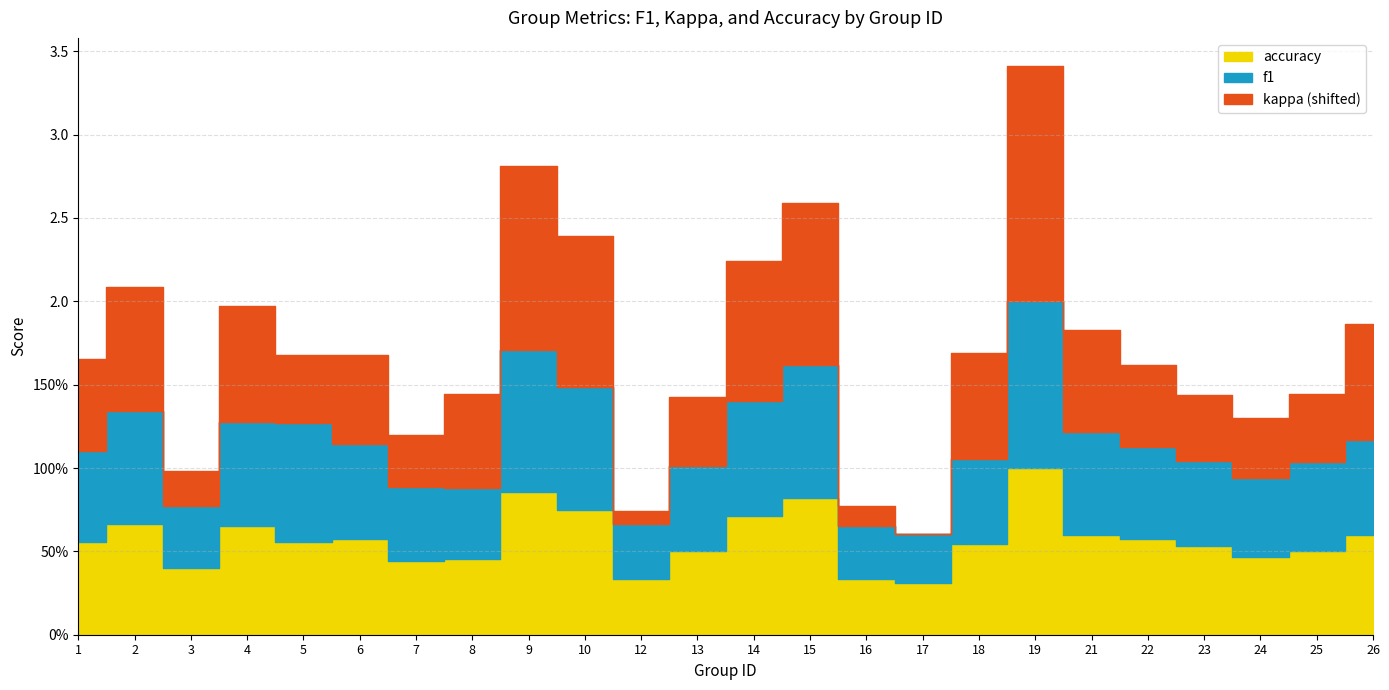

The value of f1 at 10 is 1.2. True or false?

False